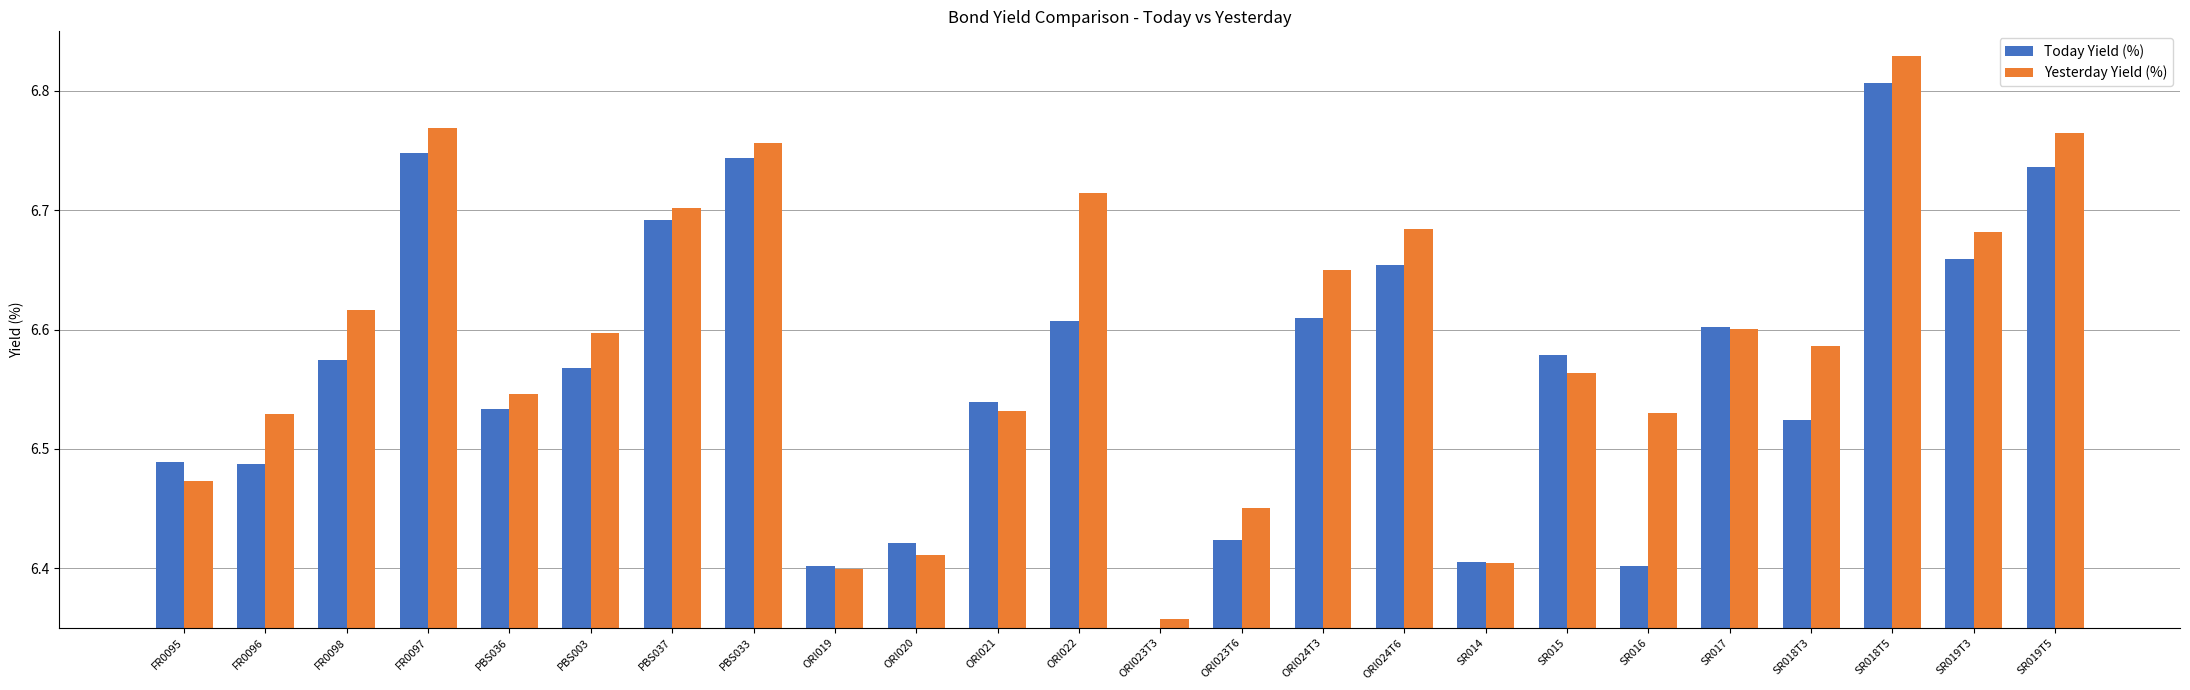

What is the label of the 14th bar from the right?

ORI021